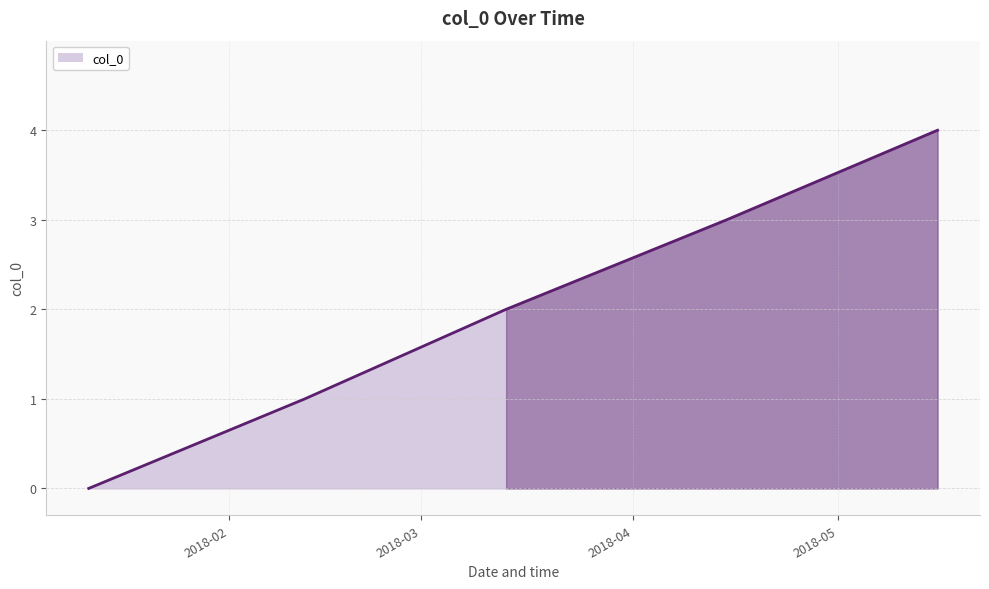

True or false: there are more than 2 points higher than both neighbors.

False